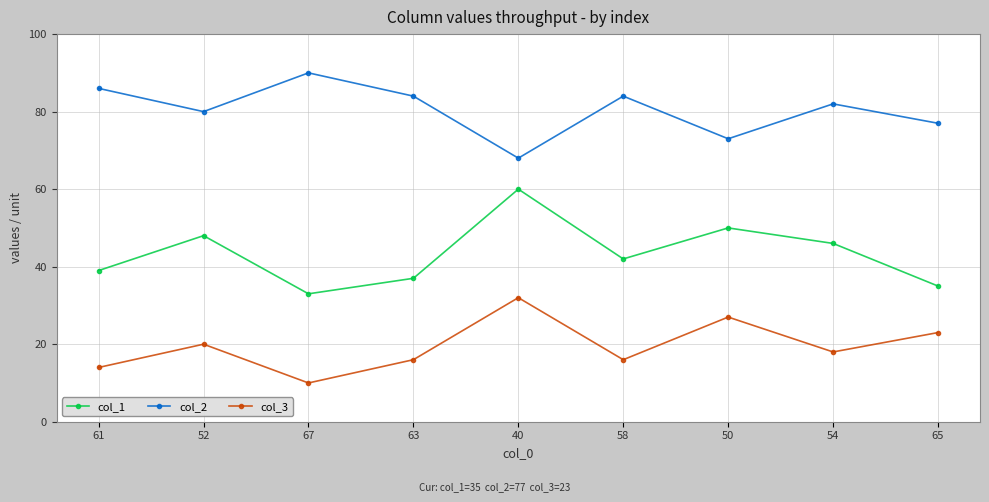

How many distinct data groups are displayed?

3